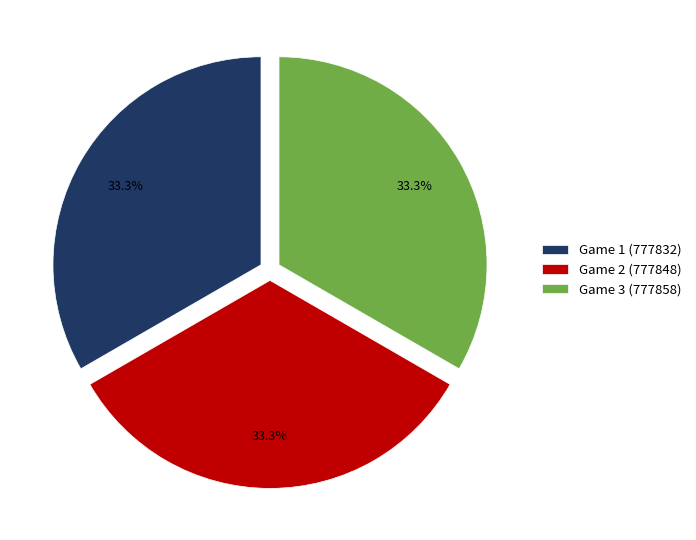

What is the ratio of the value at Game 1 (777832) to the value at Game 2 (777848)?

1.0